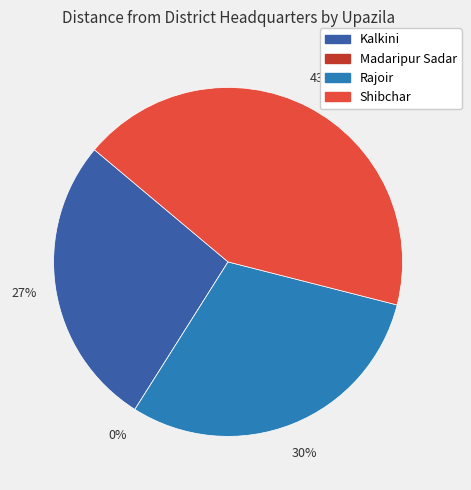

How many slices are in this pie chart?

4